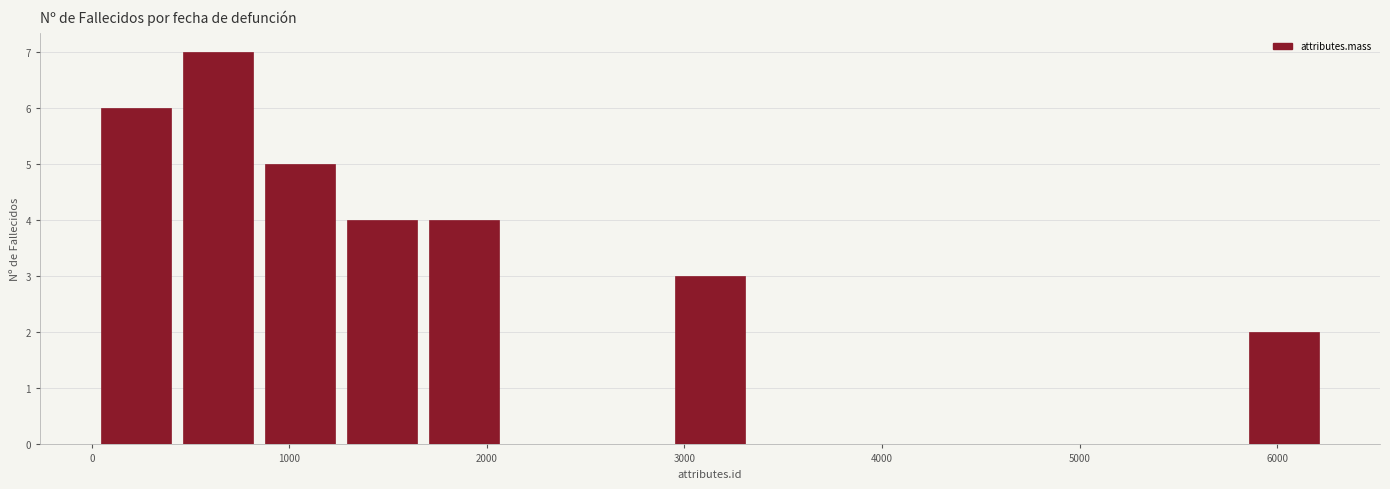

Which range on the x-axis has the tallest bar?

400 to 800